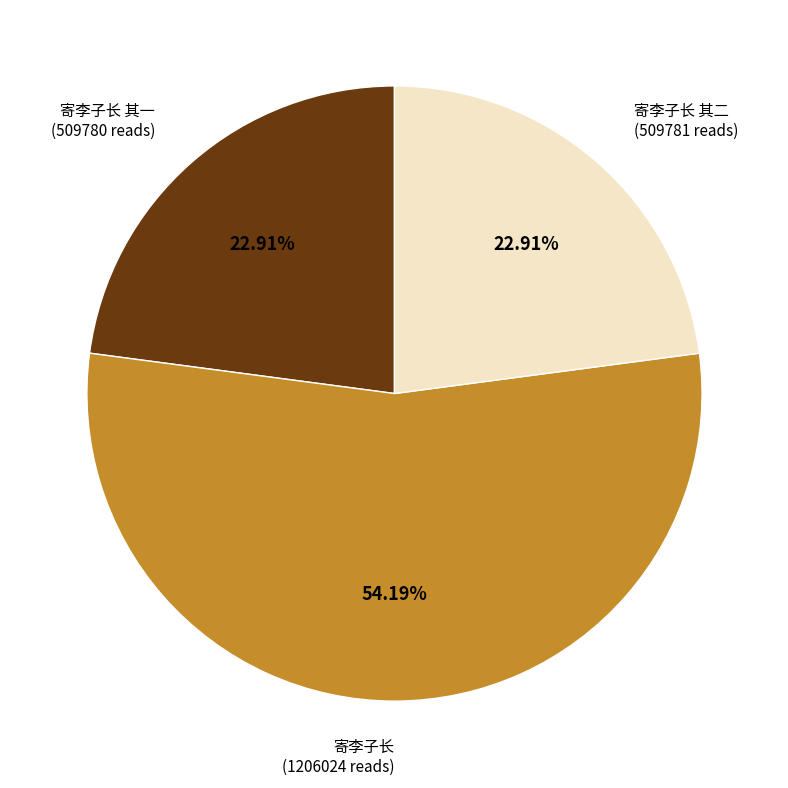

Is there any slice that represents more than half of the pie?

Yes